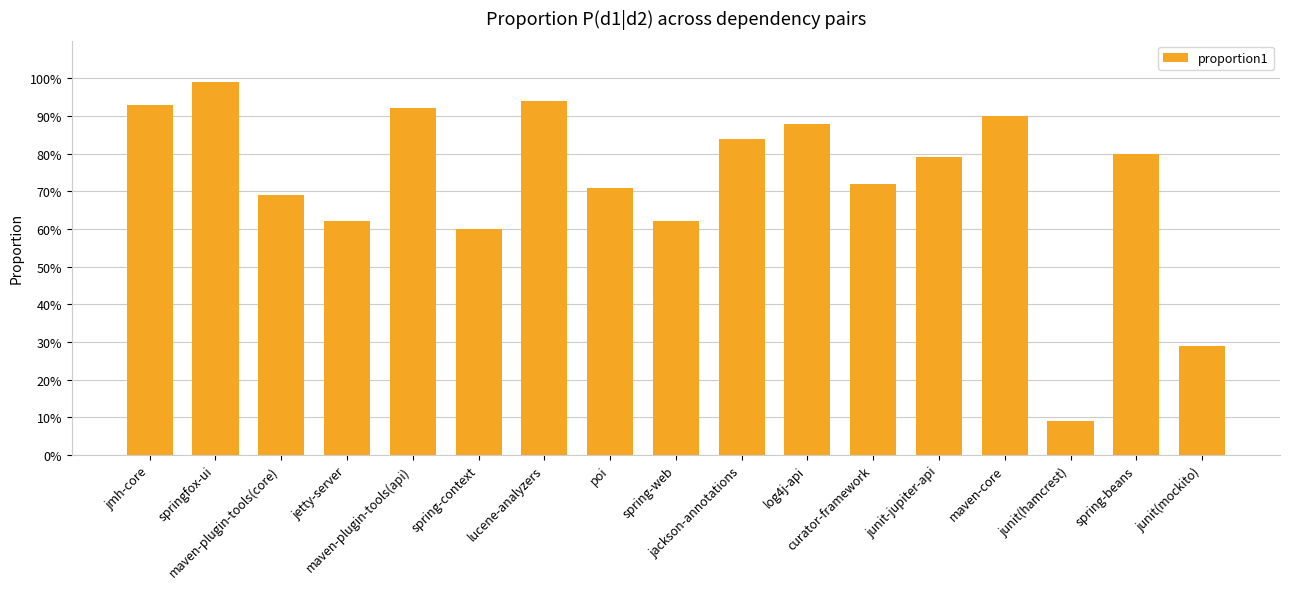

Rank the categories by value from highest to lowest.

springfox-ui, lucene-analyzers, jmh-core, maven-plugin-tools(api), maven-core, log4j-api, jackson-annotations, spring-beans, junit-jupiter-api, curator-framework, poi, maven-plugin-tools(core), jetty-server, spring-web, spring-context, junit(mockito), junit(hamcrest)